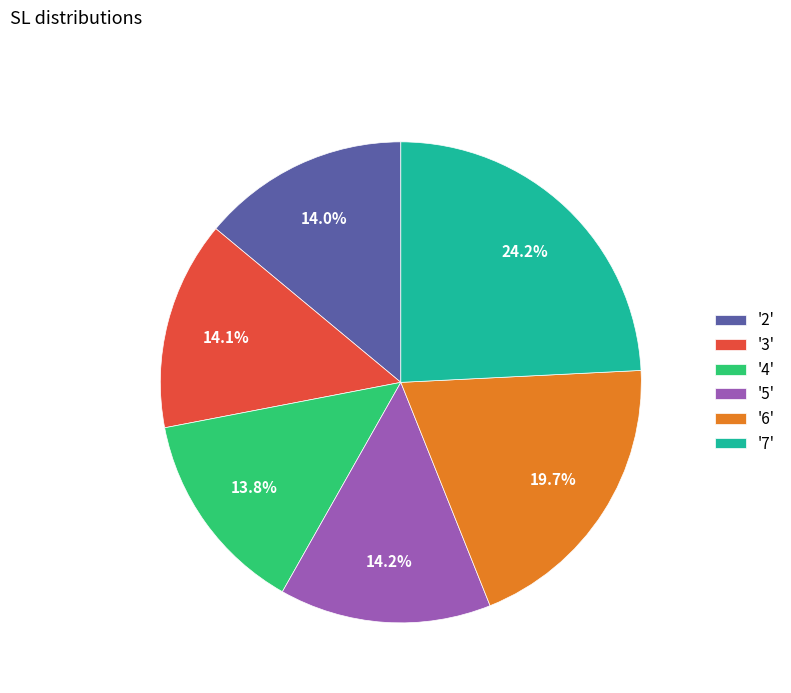

Does any single category account for the majority?

No